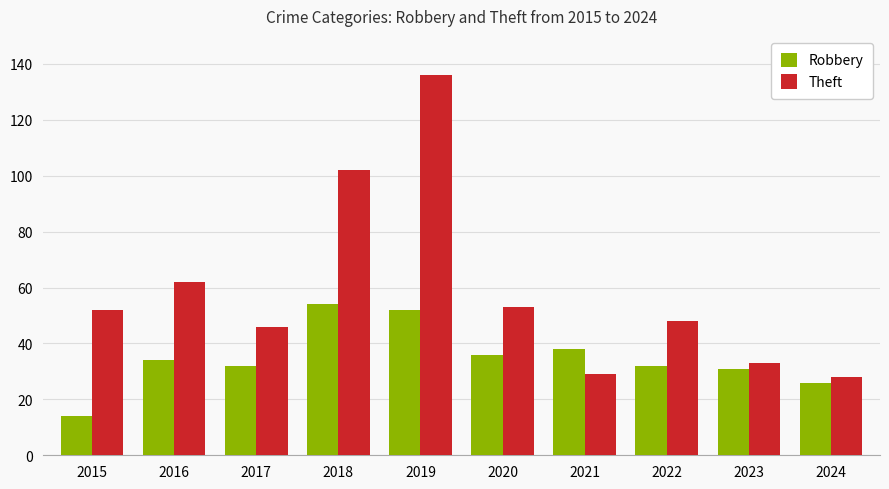

Which category has the highest value in the Robbery series?

2018